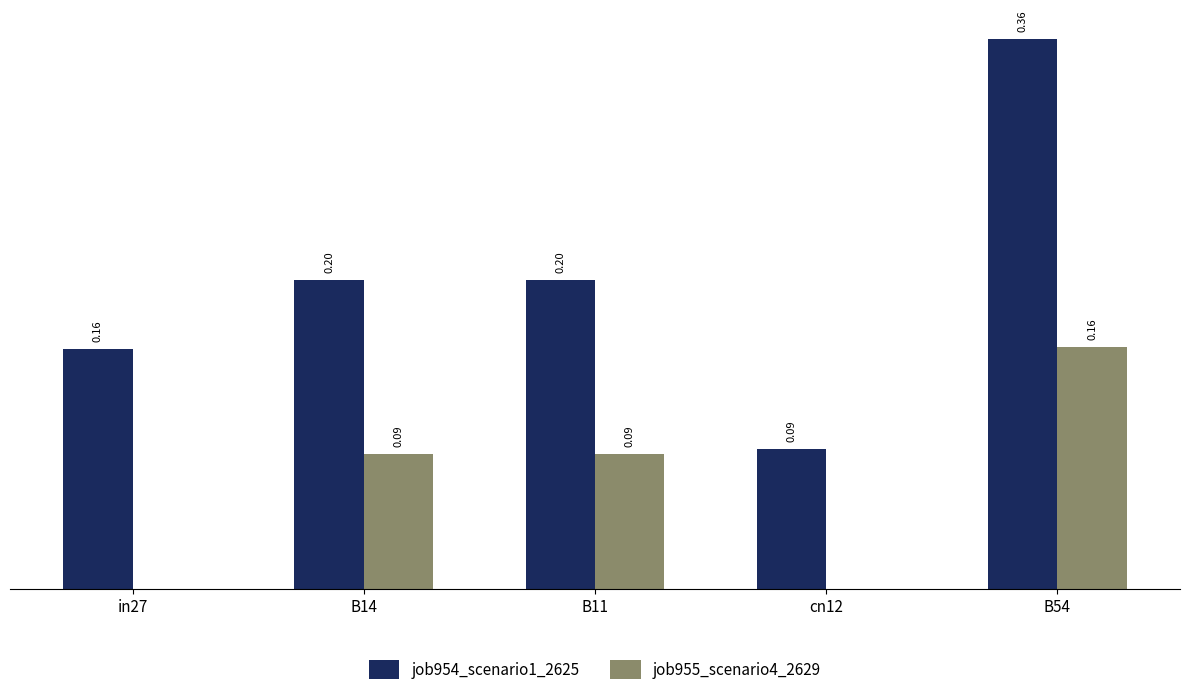

At which category is the sum across all series the highest?

B54